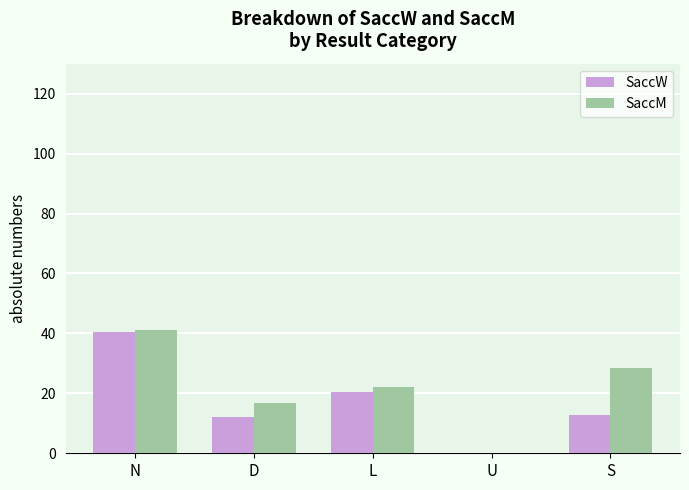

What is the total value across all series at L?

42.3